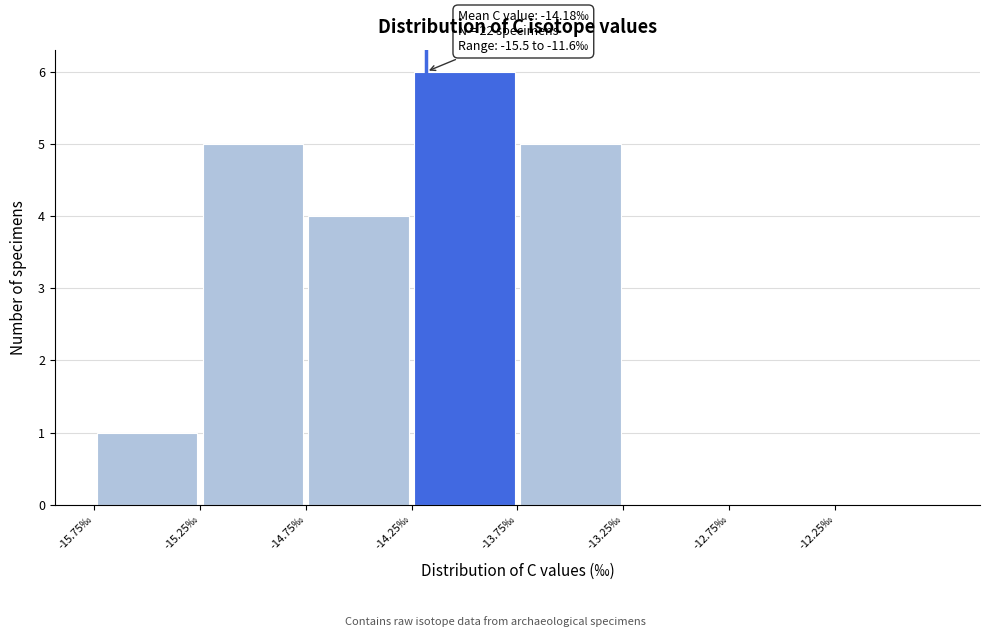

Over which range of the x-axis is the bar tallest?

-14.25 to -13.75